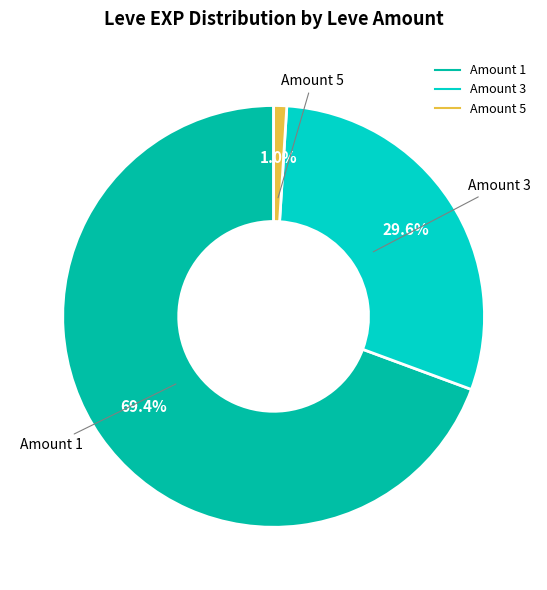

Does any single category account for the majority?

Yes